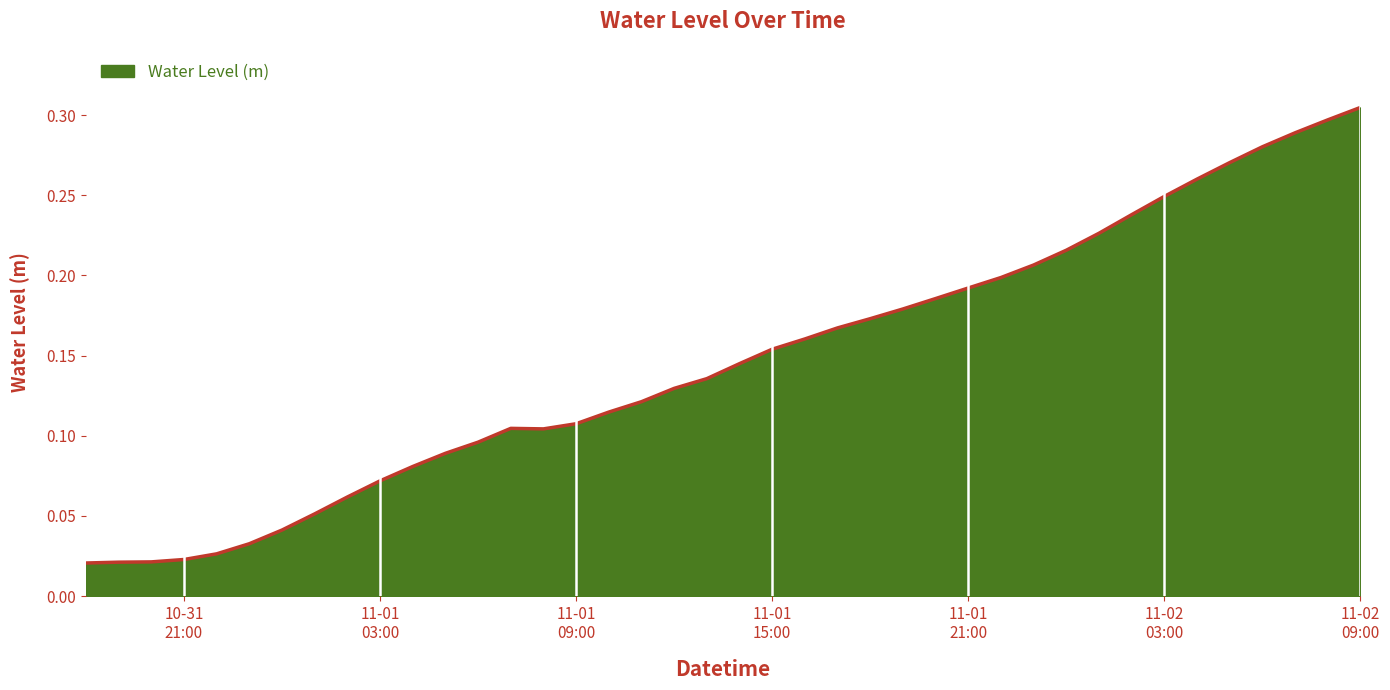

What is the label of the 14th point from the left?

2024-11-01 07:00:00